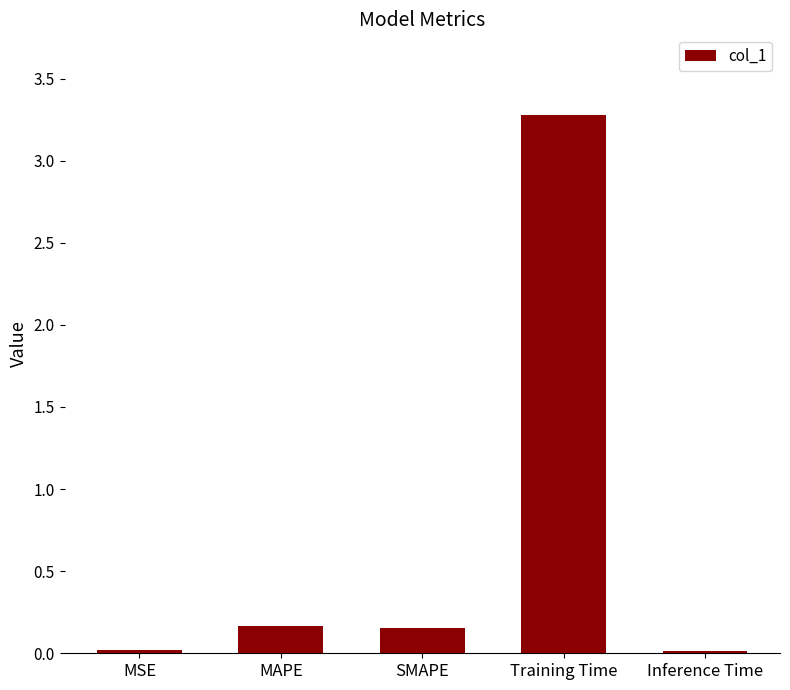

How many series are shown in this chart?

1